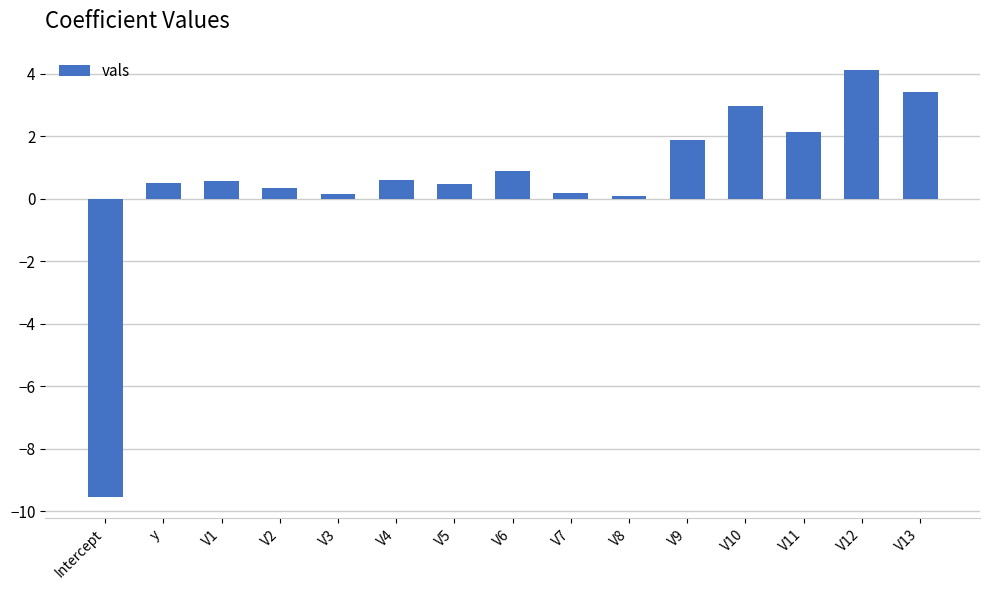

What is the minimum value shown in the chart?

-9.5